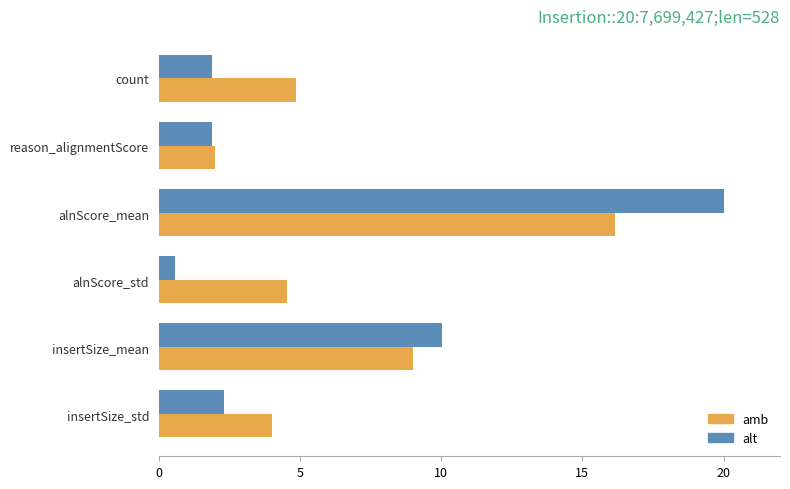

Is the value of alt at insertSize_mean greater than the value of amb at reason_alignmentScore?

Yes